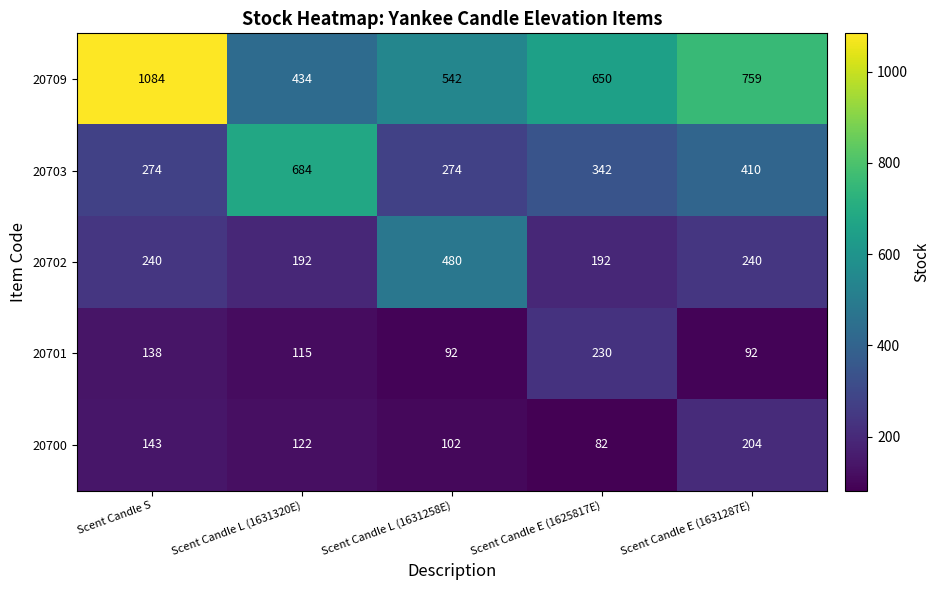

True or false: 20702 has a value of 675 at Scent Candle L (1631258E).

False